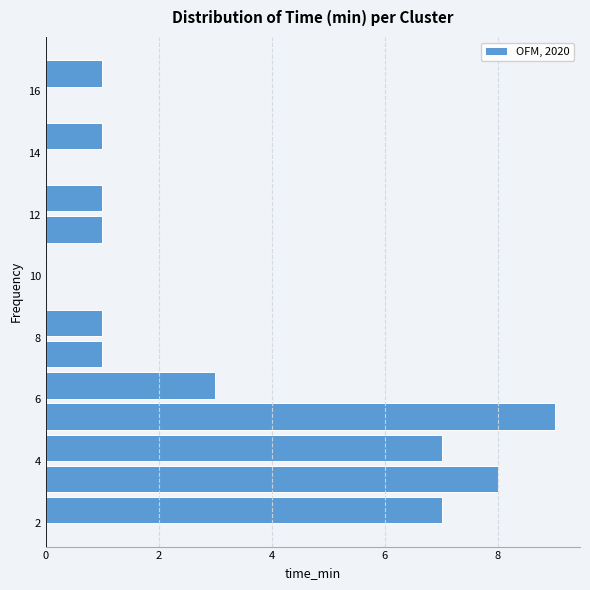

Reading bottom to top, transcribe this chart: for each bar, give the range it covers on the y-axis and its length. Neither the bar edges nor the lengths are printed on the chart, so give them approximately, as read against the axes.

1.8 to 3.0: 7
3.0 to 4.0: 8
4.0 to 5.0: 7
5.0 to 6.0: 9
6.0 to 7.0: 3
7.0 to 8.0: 1
8.0 to 9.0: 1
9.0 to 10.0: 0
10.0 to 11.0: 0
11.0 to 12.0: 1
12.0 to 13.0: 1
13.0 to 14.0: 0
14.0 to 15.0: 1
15.0 to 16.0: 0
16.0 to 17.0: 1